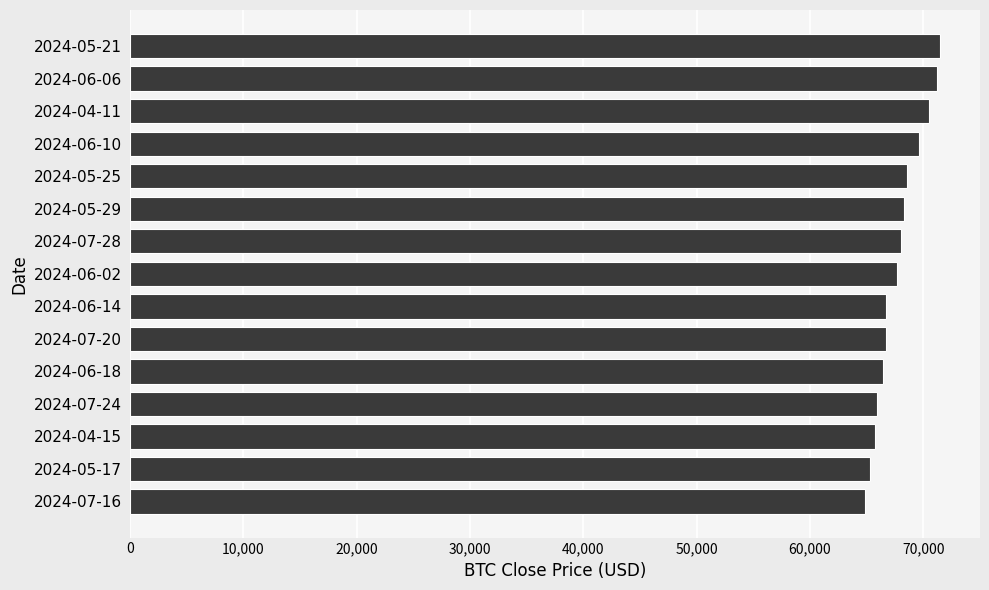

What is the average value?

67804